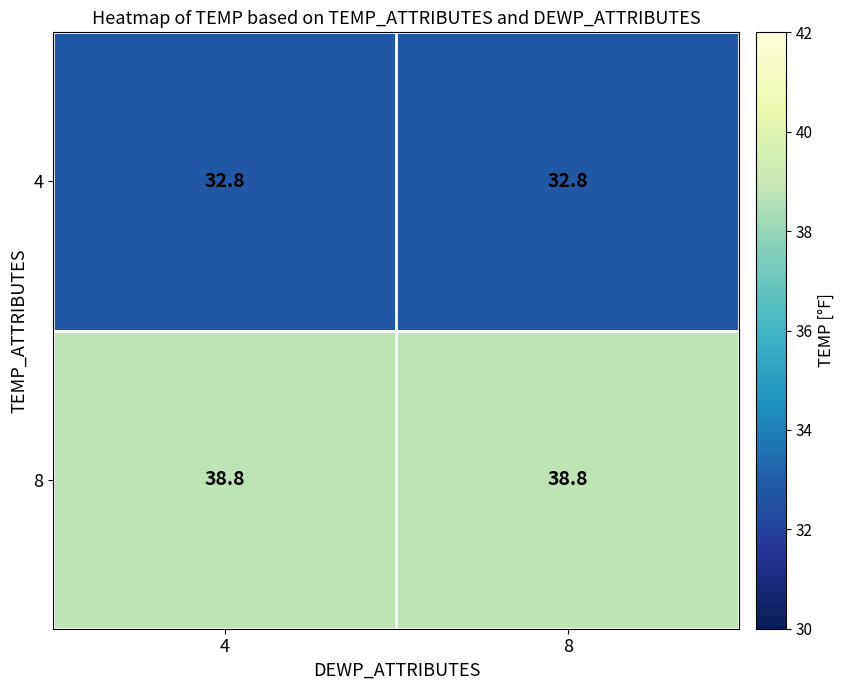

The value of 8 at 4 is 61.9. True or false?

False